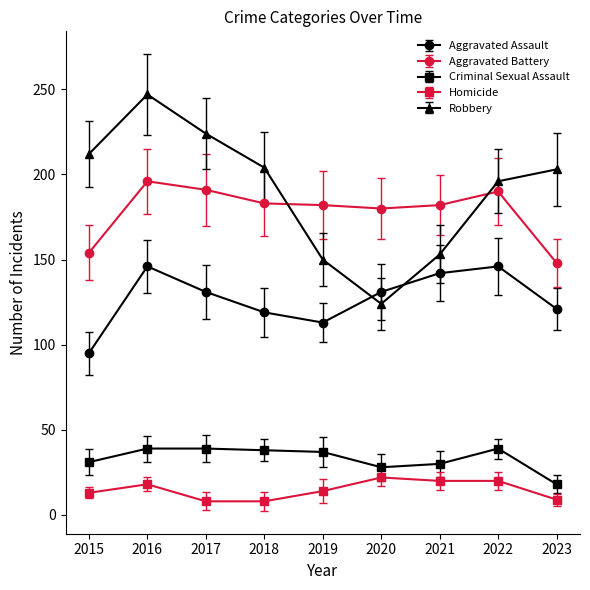

Which category has the lowest value in the Aggravated Battery series?

2023